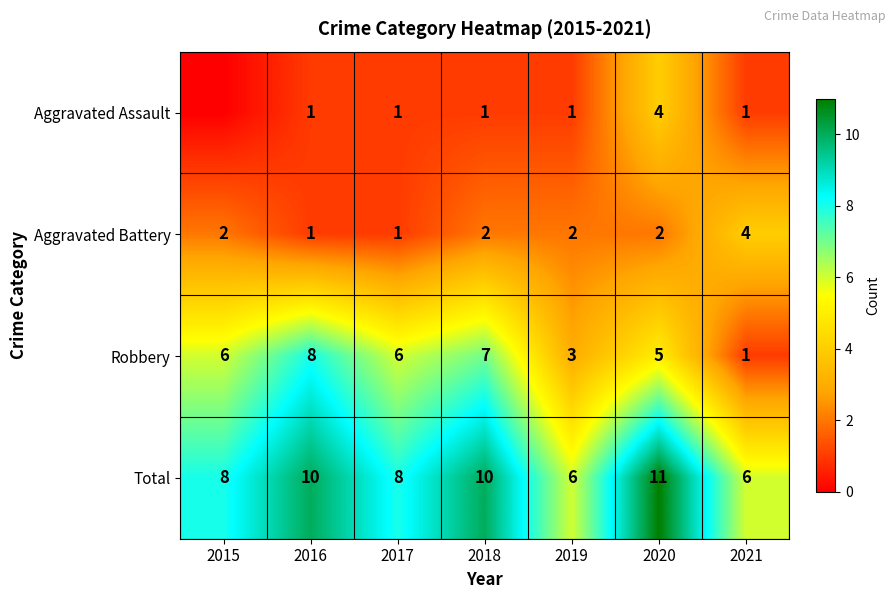

List the series in order of their peak value, lowest first.

Aggravated Assault, Aggravated Battery, Robbery, Total